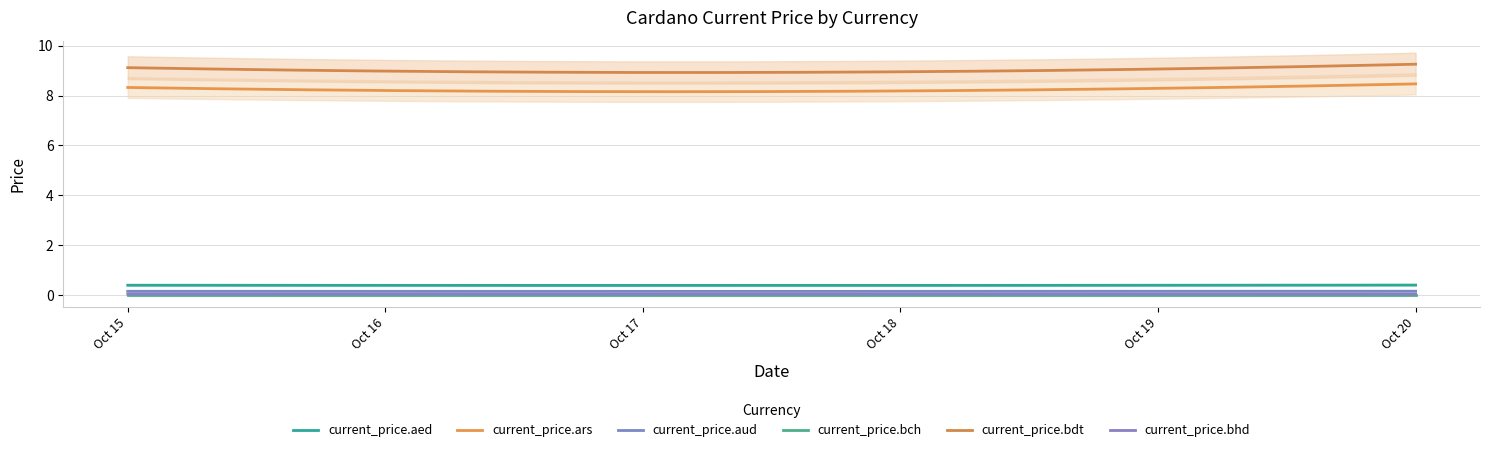

True or false: current_price.bch and current_price.ars cross at least once.

False